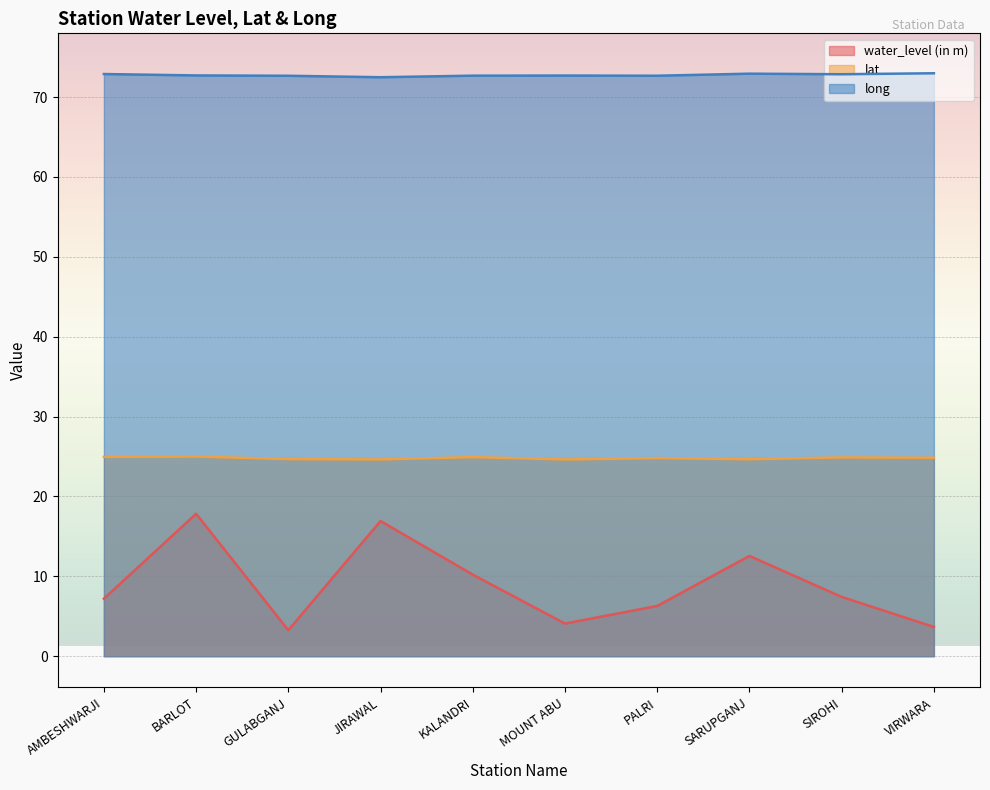

What position from the right is SIROHI?

2